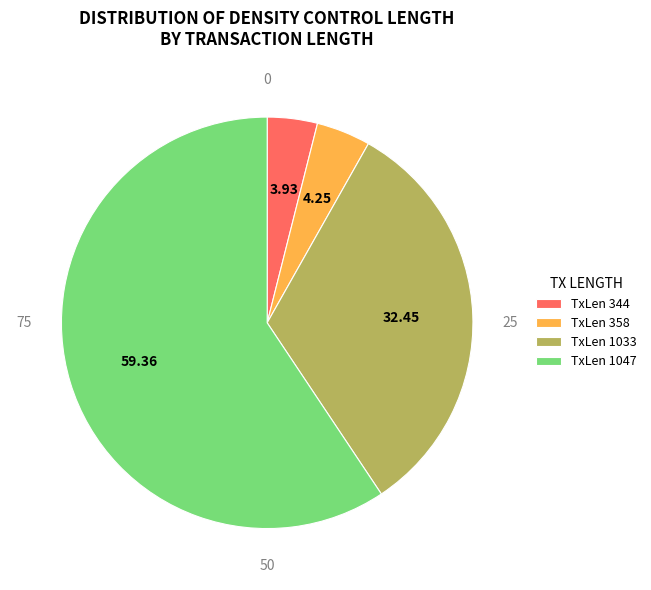

Combined, do TxLen 344 and TxLen 1047 account for over 50%?

Yes